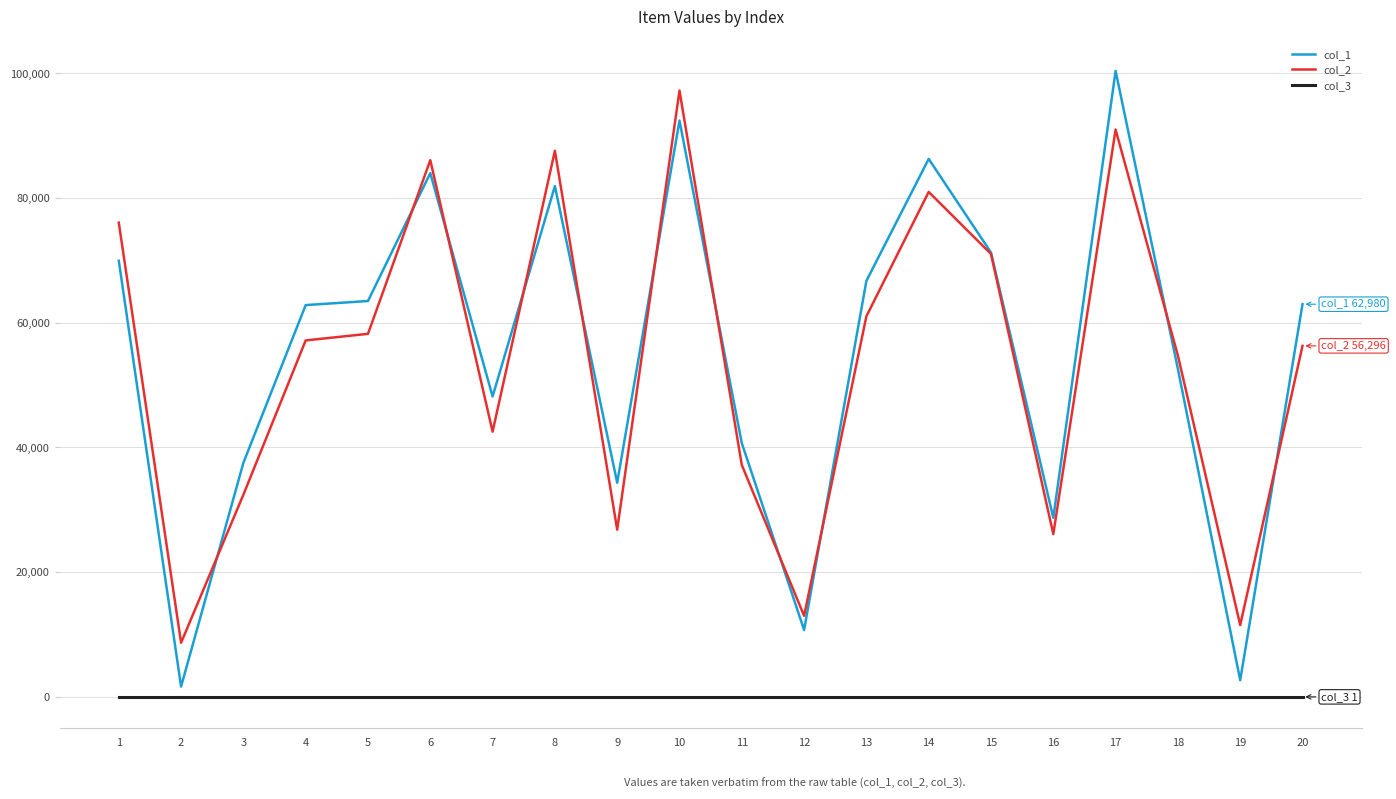

Which series has the widest spread of values?

col_1